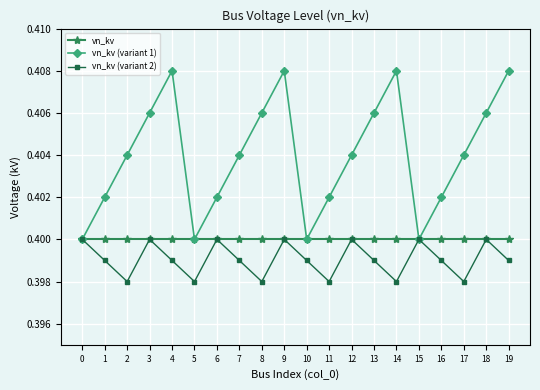

Is it true that vn_kv (variant 1) equals 0.4 at 14?

True